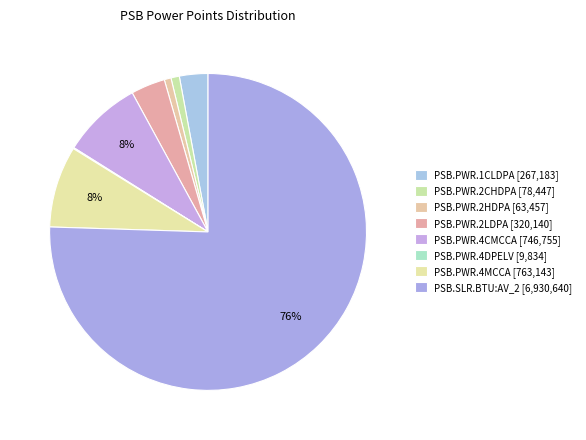

The PSB.PWR.2LDPA slice represents 3% of the pie. True or false?

True